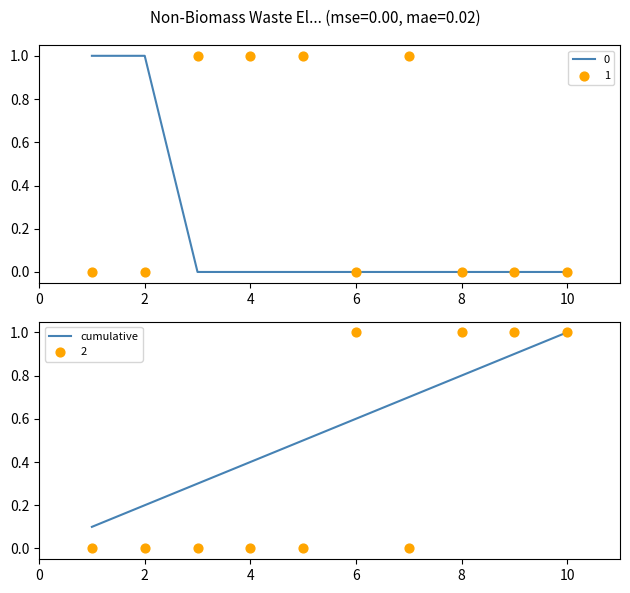

What is the change in value from 0 to 9?

+0.9